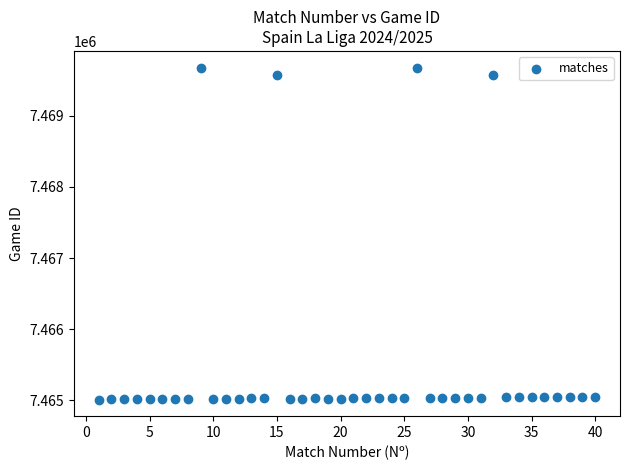

What is the range of Y values (max minus min)?

4661